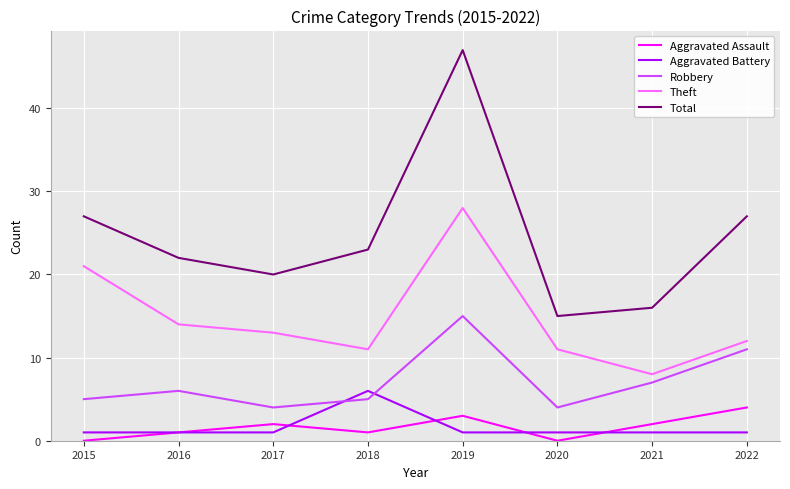

True or false: Theft and Total cross at least once.

False